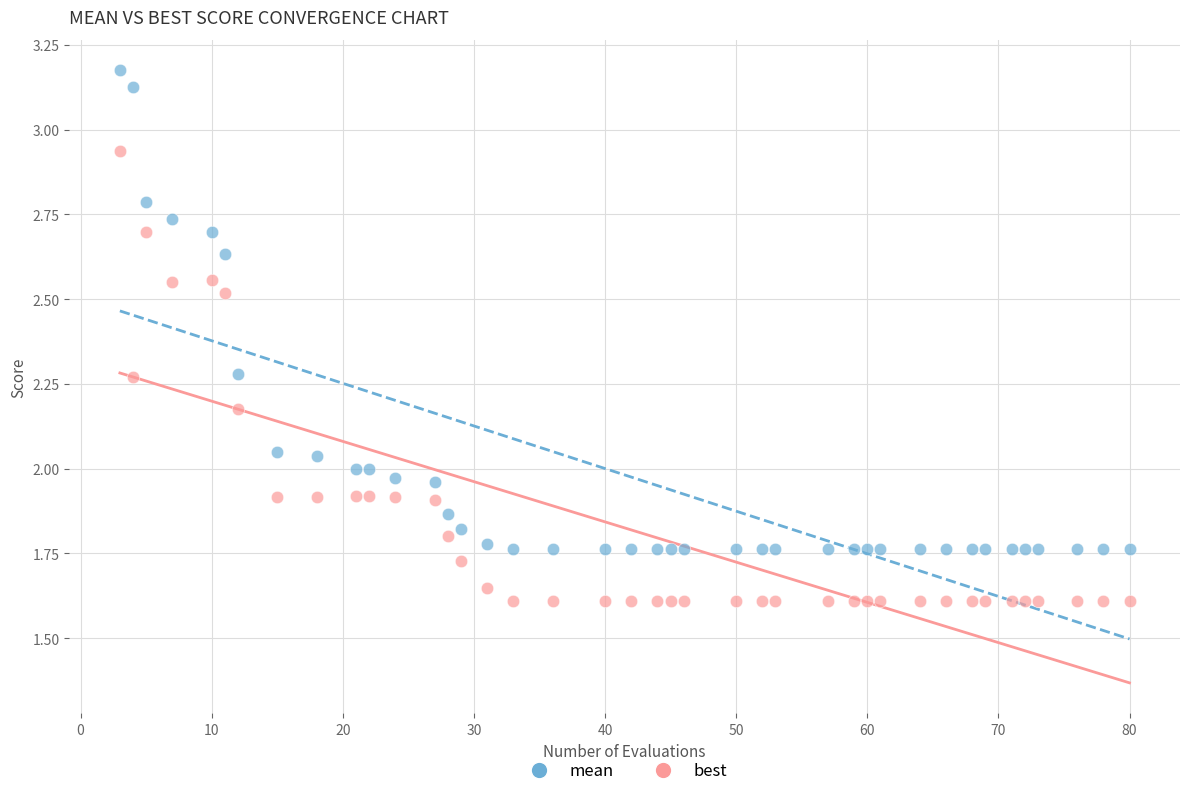

Which series reaches the minimum Y coordinate?

best